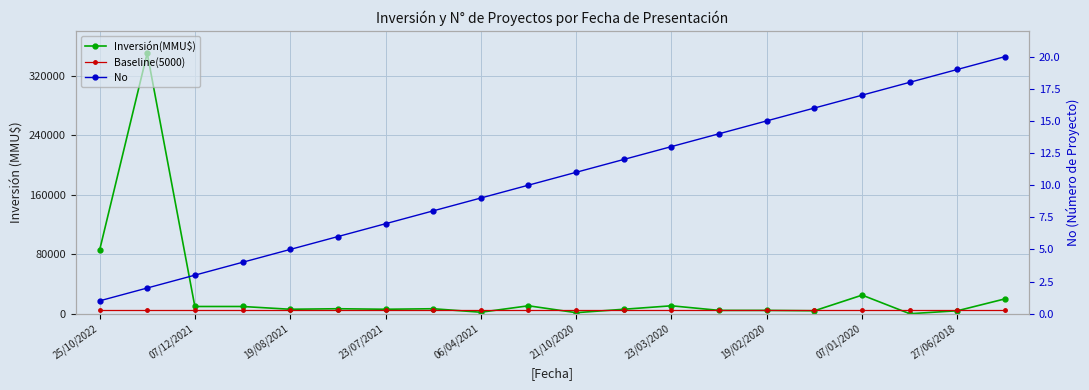

Which series changed the most between 23/03/2020 and 15?

Inversión(MMU$)